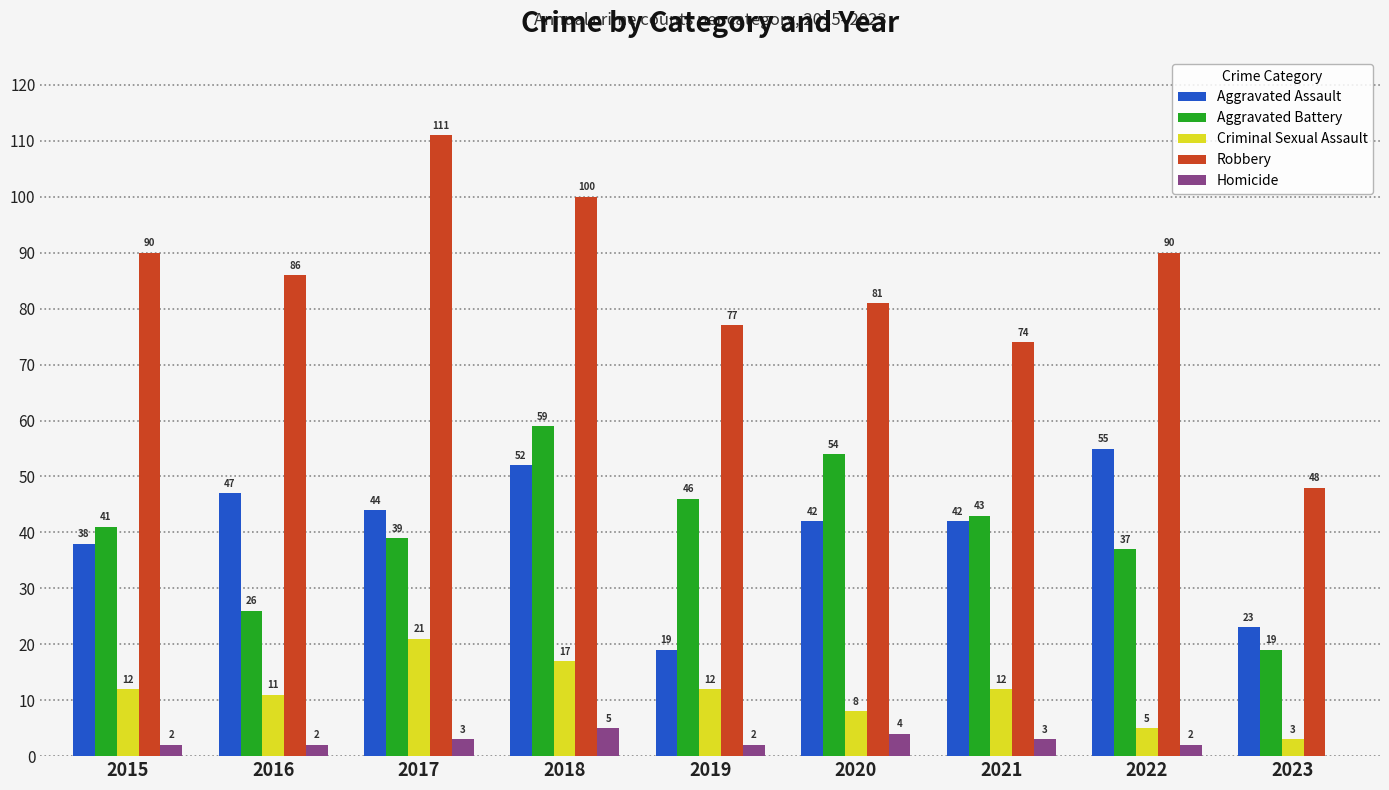

Which series changed the most between 2019 and 2023?

Robbery